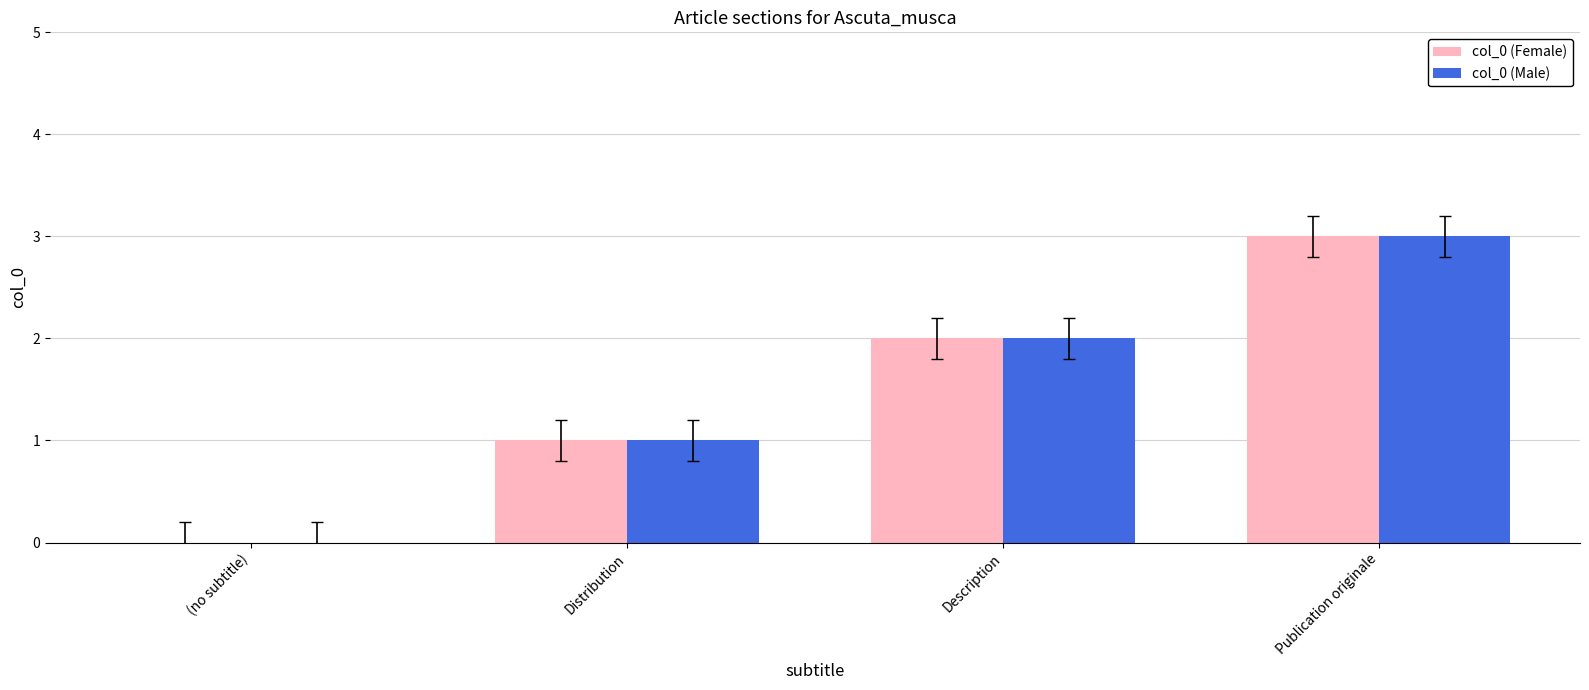

At which label does col_0 (Female) reach its peak?

Publication originale